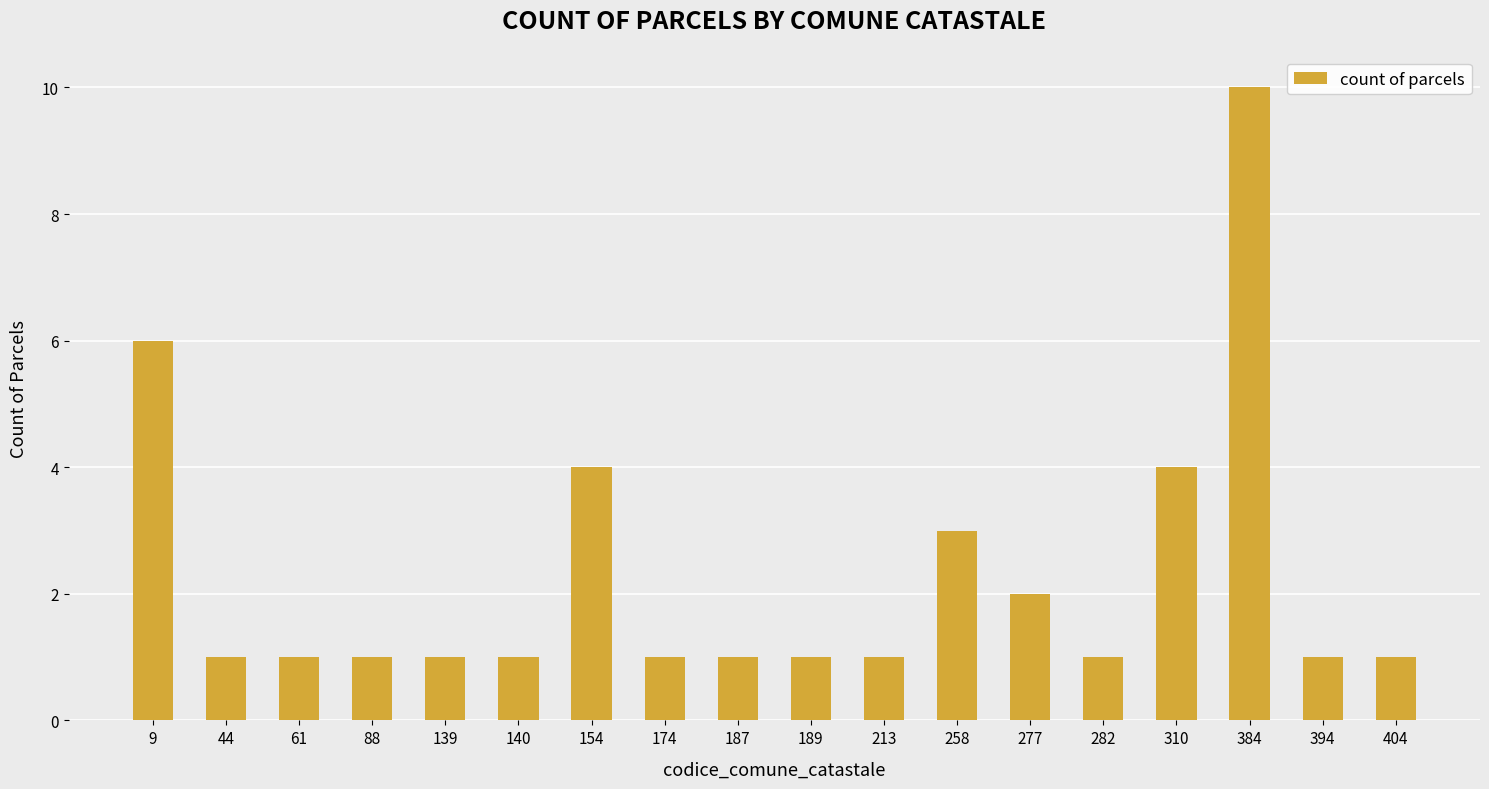

What is the minimum value shown in the chart?

1